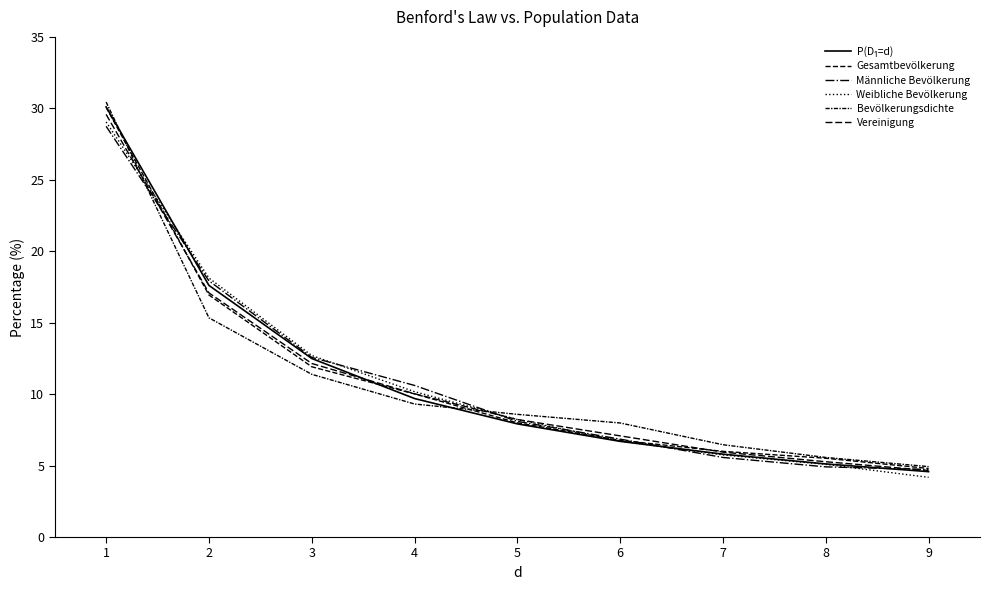

True or false: Bevölkerungsdichte and Gesamtbevölkerung cross at least once.

True